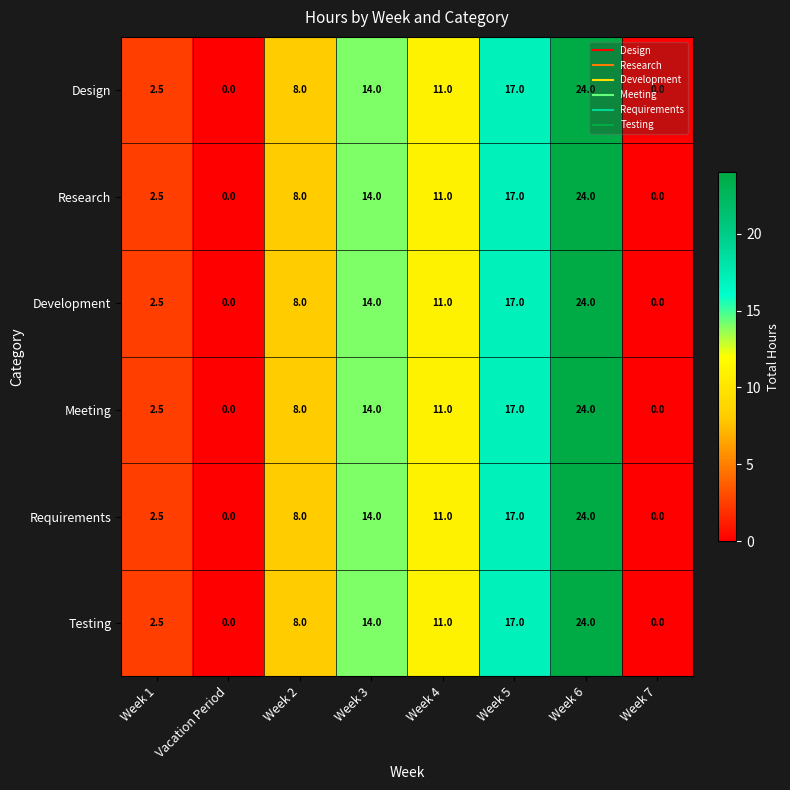

What is the sum of the Design values at Week 5 and Vacation Period?

17.0